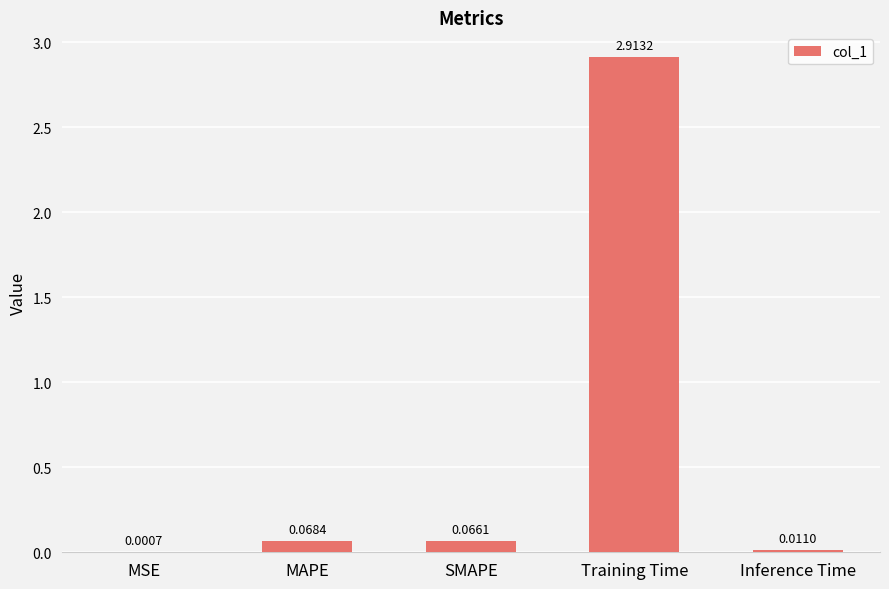

Between Inference Time and MAPE, which is larger?

MAPE